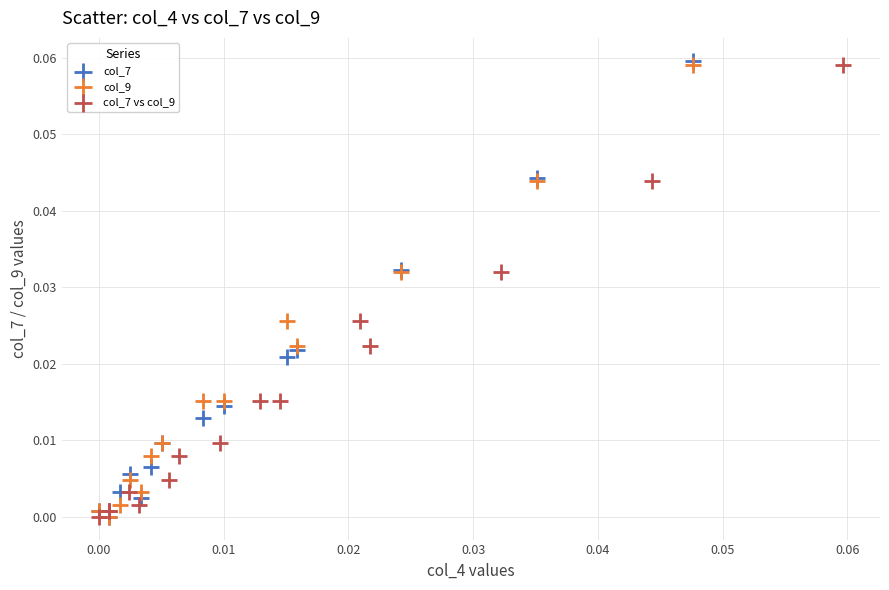

What are all the series names shown in the legend?

col_7, col_9, col_7 vs col_9